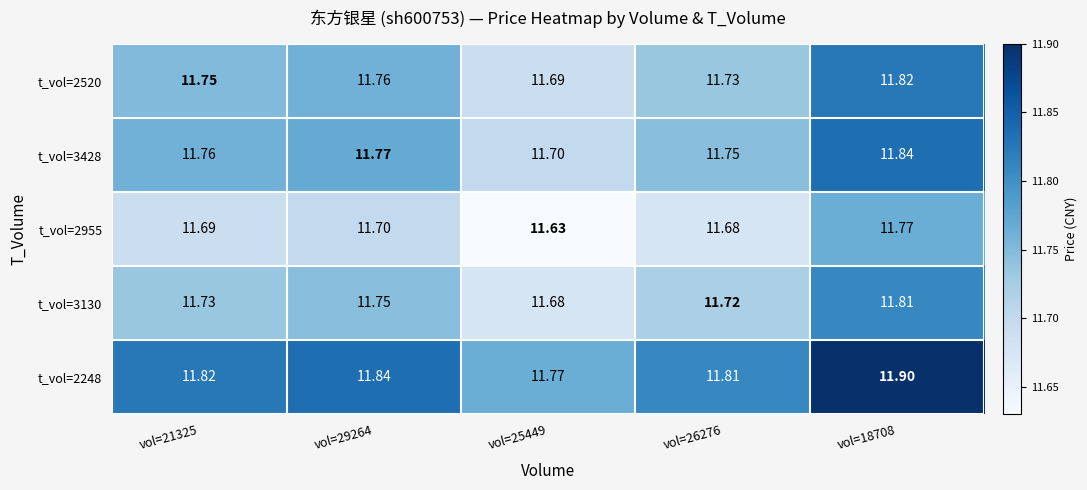

Is the value of t_vol=2955 at vol=26276 greater than the value of t_vol=2520 at vol=18708?

No